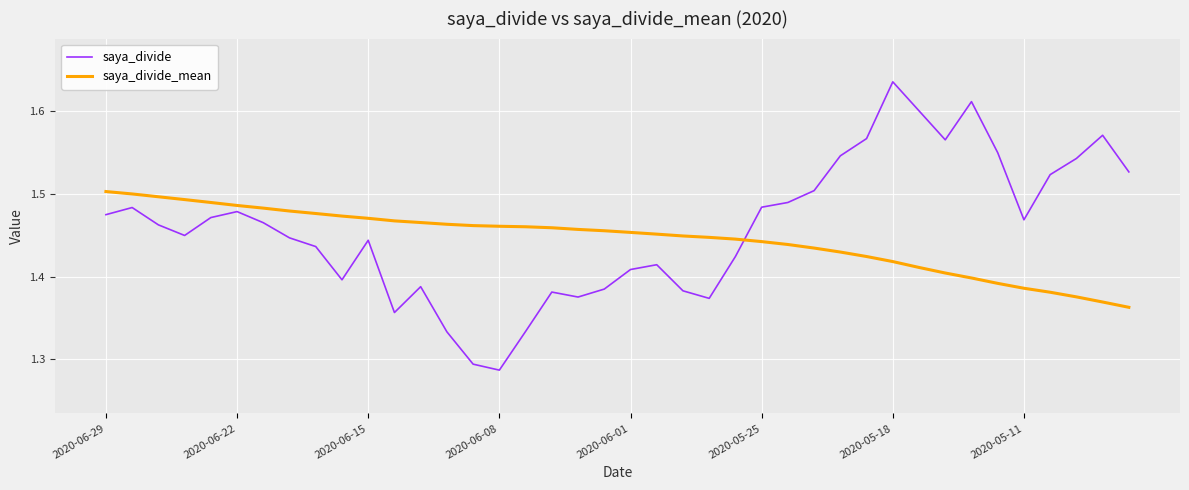

Rank the series by their maximum value, from highest to lowest.

saya_divide, saya_divide_mean